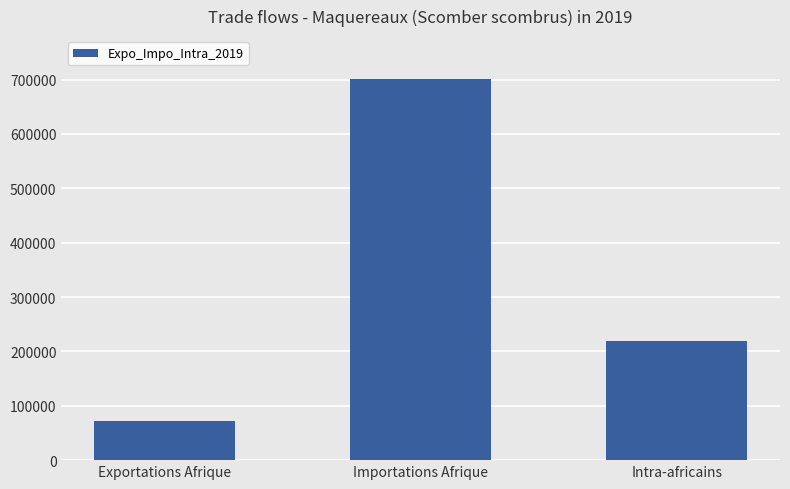

Between Importations Afrique and Intra-africains, which is larger?

Importations Afrique